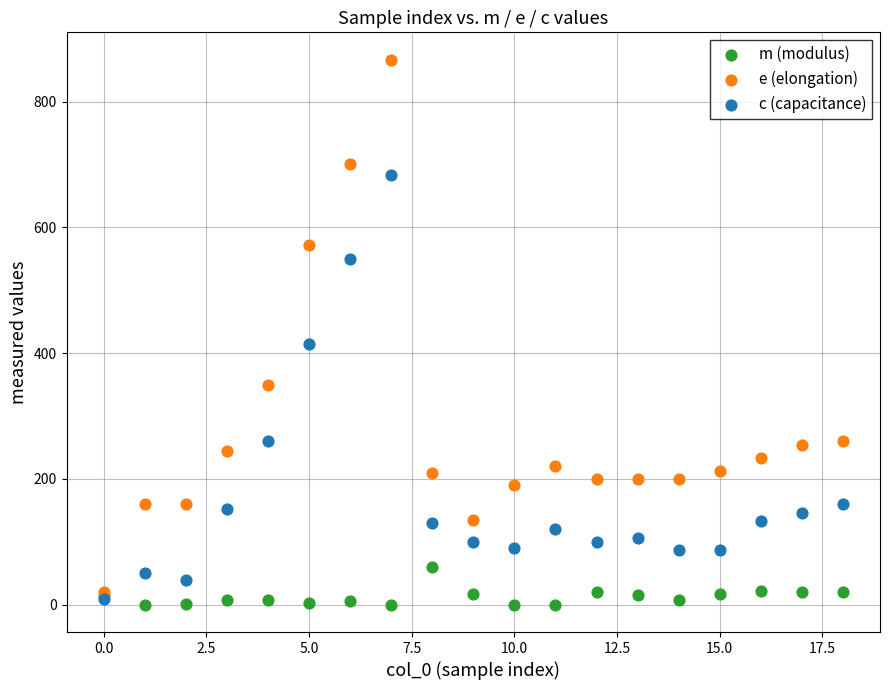

Across all series, what Y value is closest to 433?

414.3